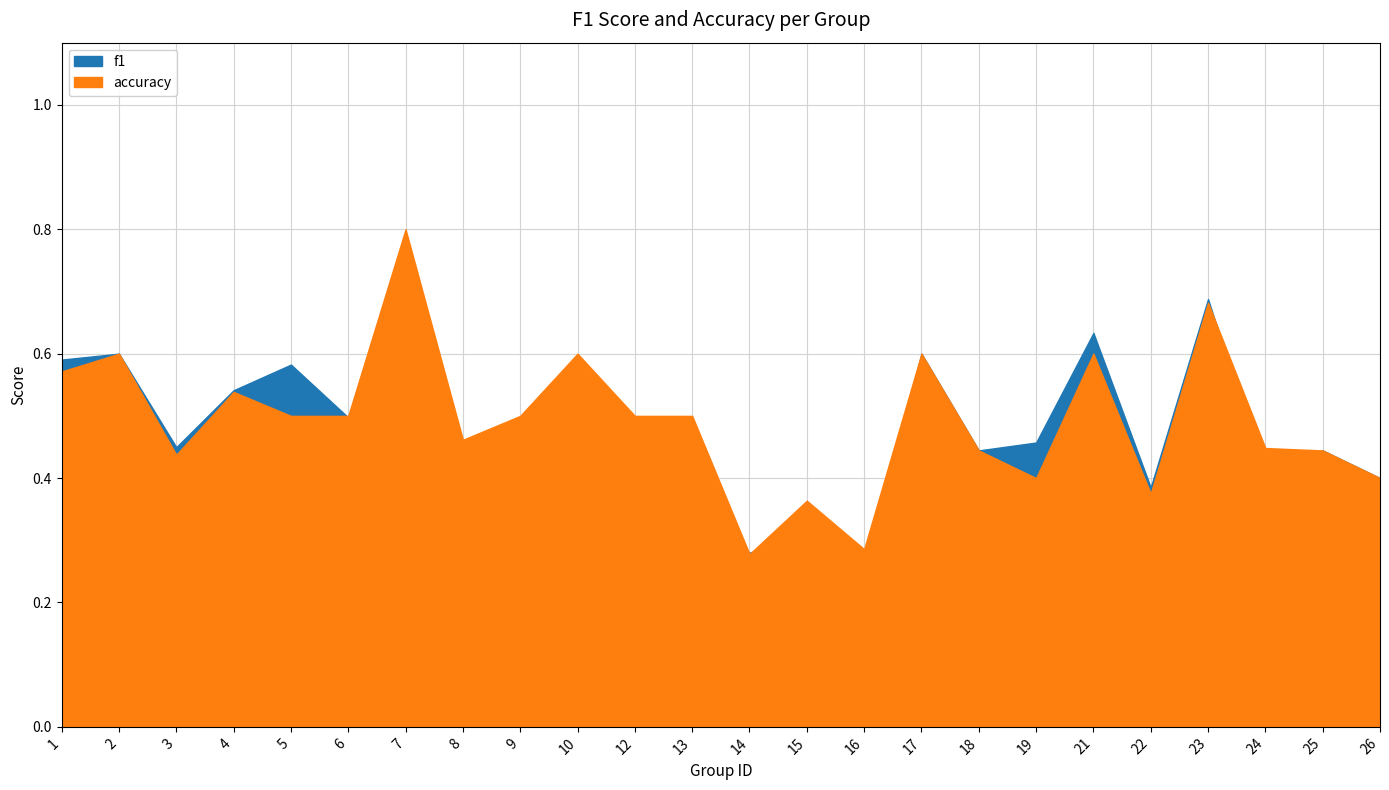

At 8, list the series in order from smallest to largest.

f1, accuracy